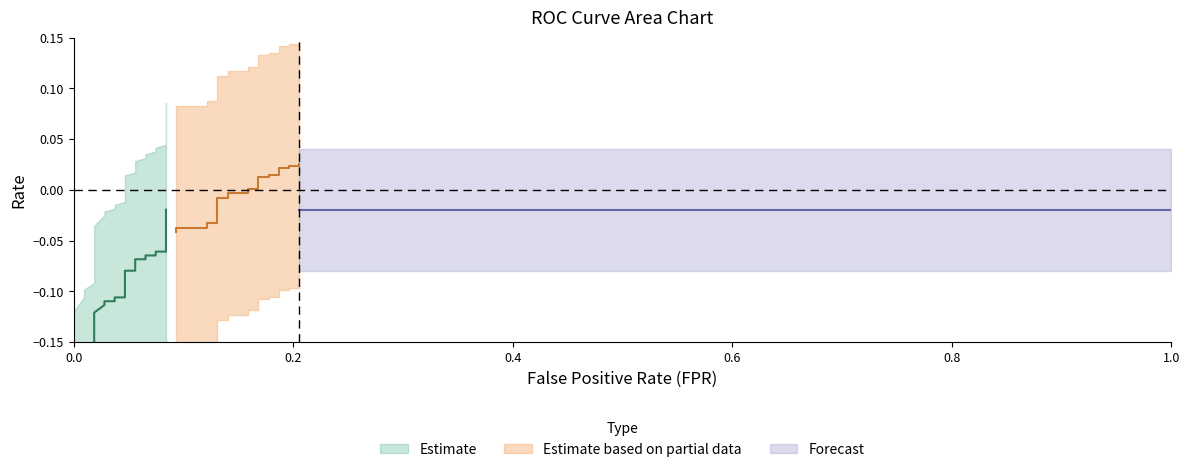

Is this an area chart (filled region under the line)?

No